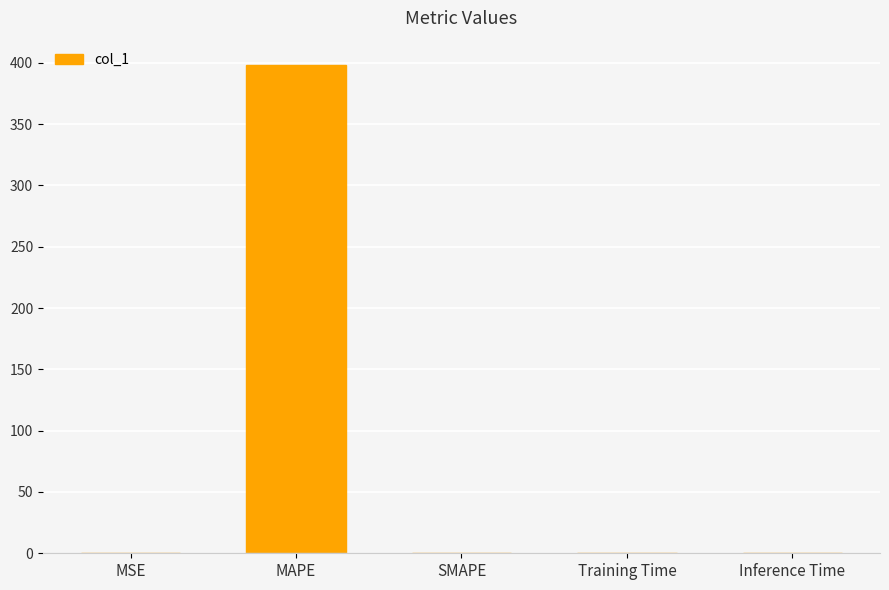

Which has a higher value, MAPE or MSE?

MAPE